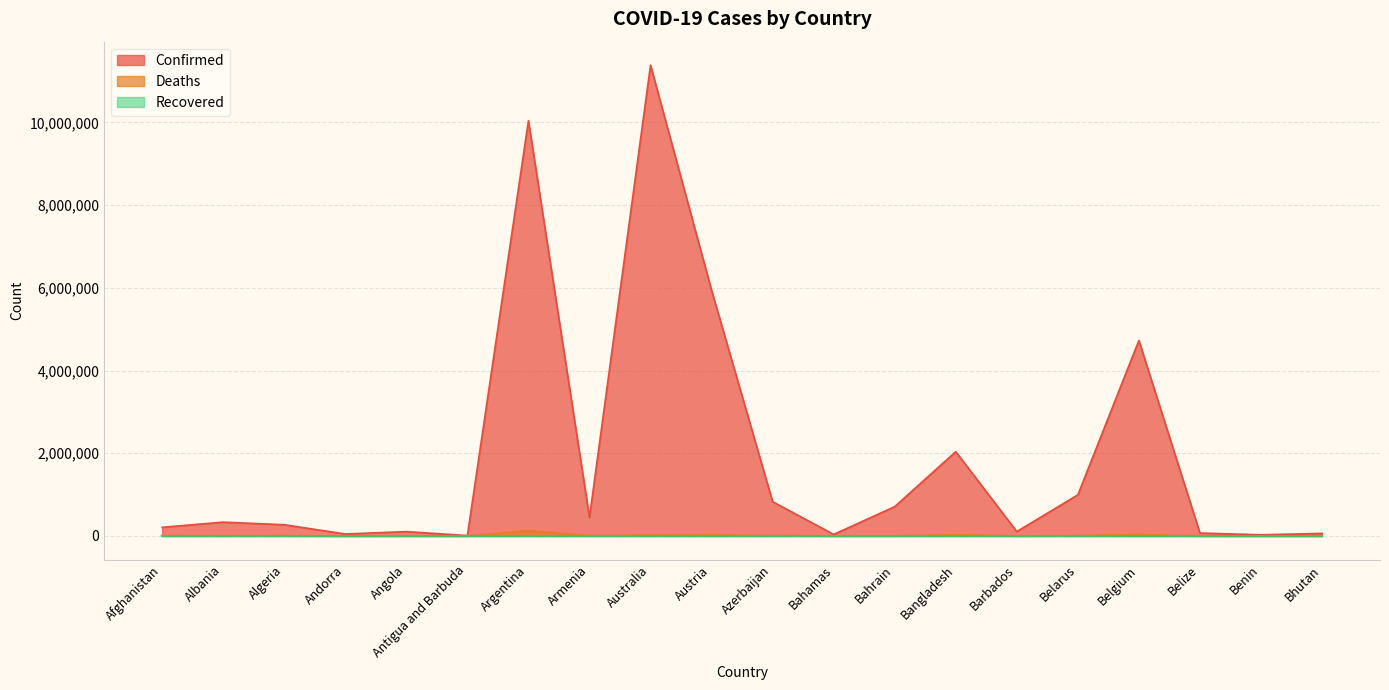

Which series has the largest range (max minus min)?

Confirmed